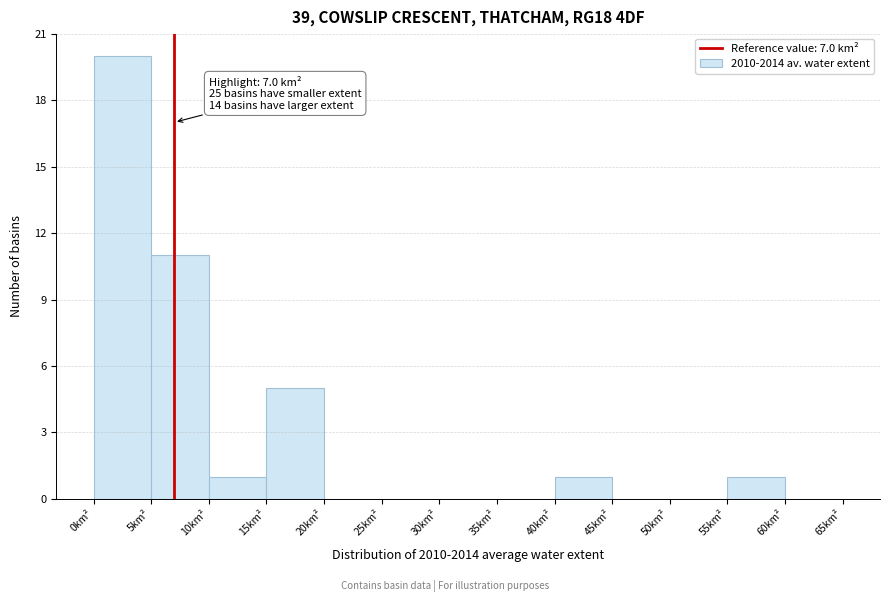

Over which range of the x-axis is the bar tallest?

0 to 5